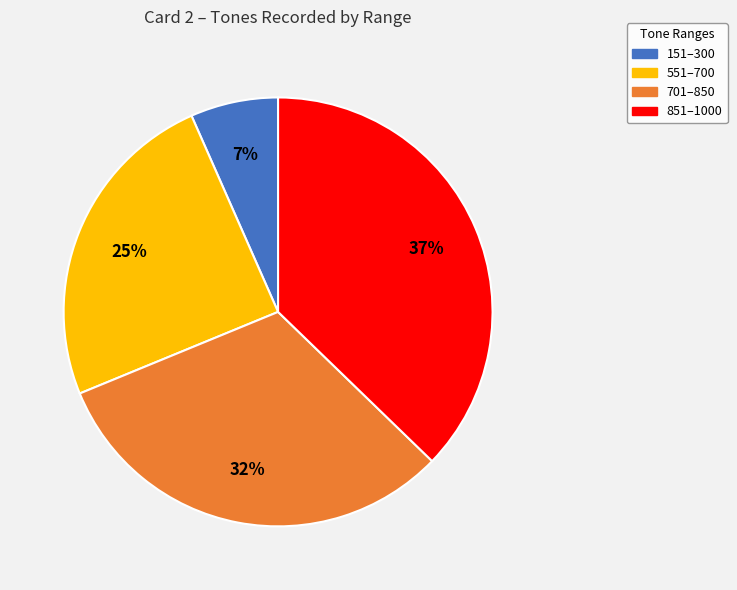

To the nearest percent, what is the average slice percentage?

25%